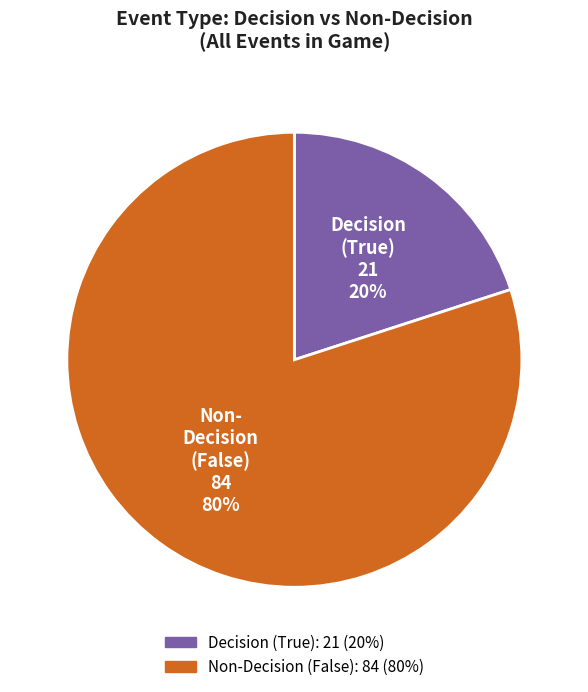

To the nearest percent, what is the average slice percentage?

50%